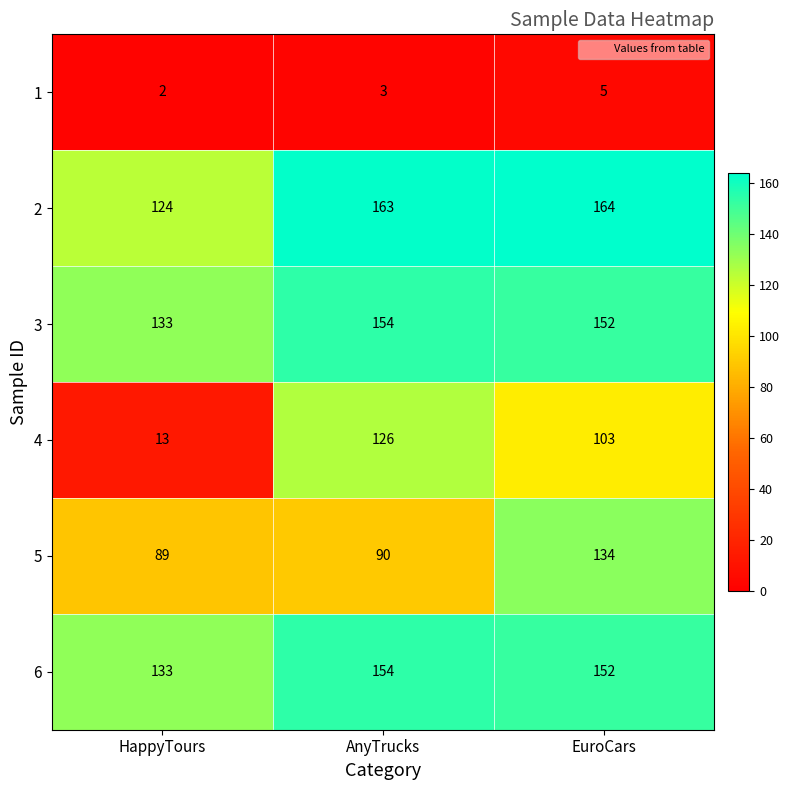

How many data points in 2 are less than 163?

1